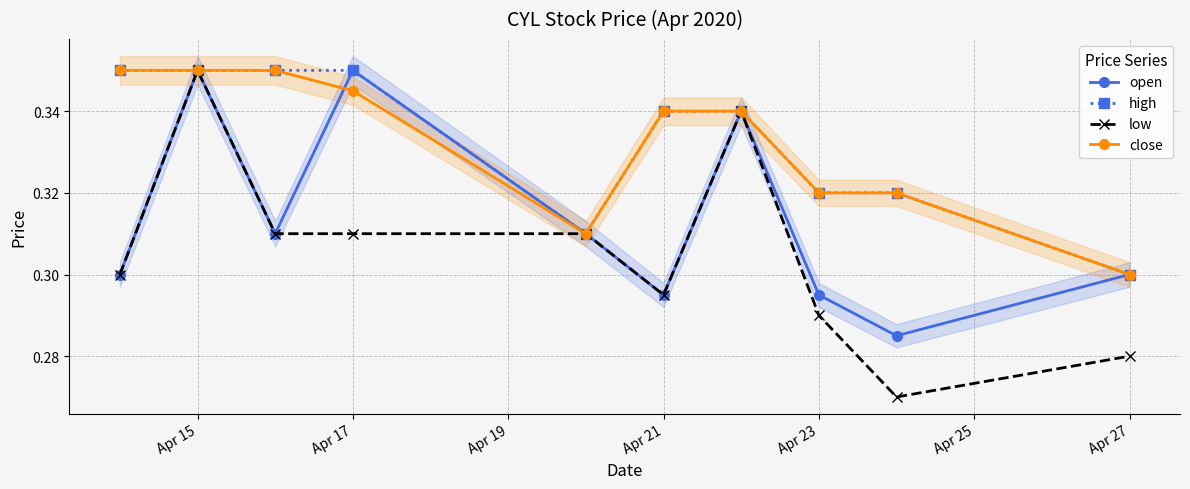

What is the sum of all low values?

3.1